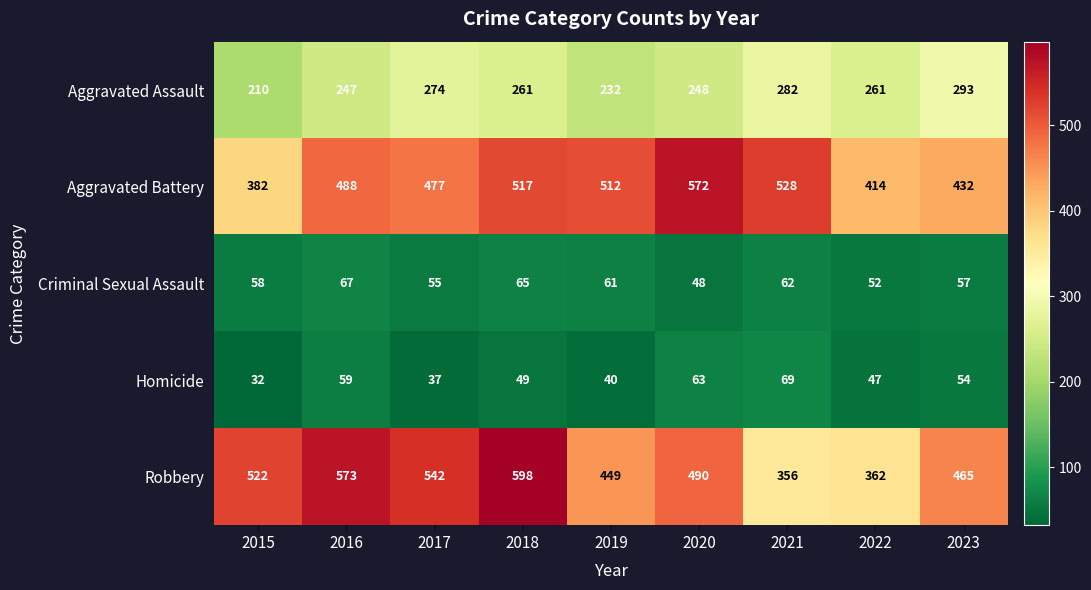

What is the difference between the second highest and minimum values in the Criminal Sexual Assault series?

17